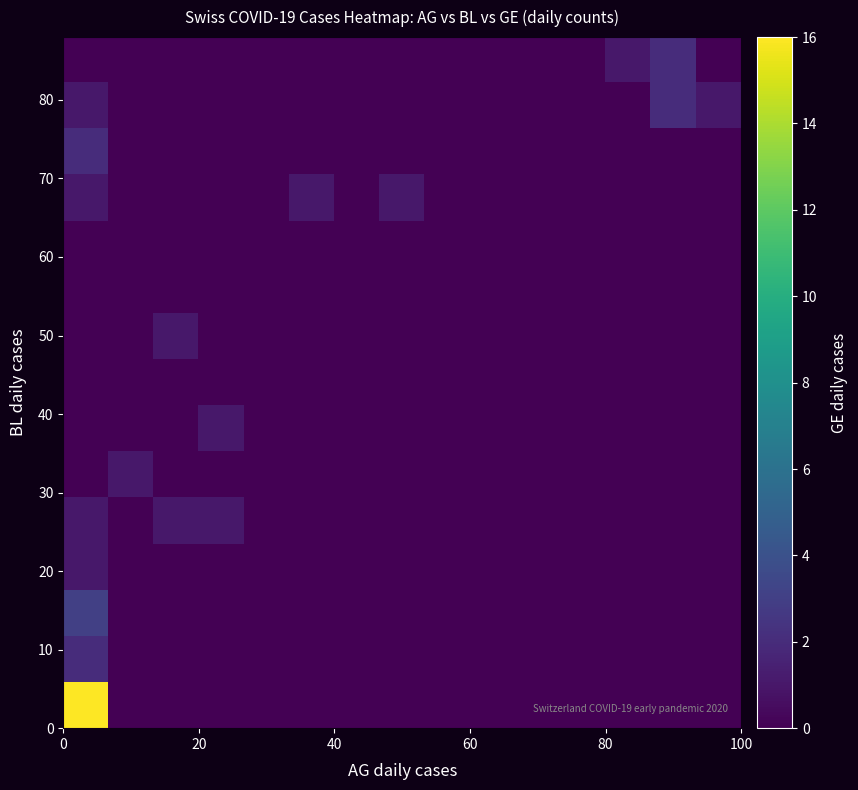

At how many categories does at least one series exceed 1?

2